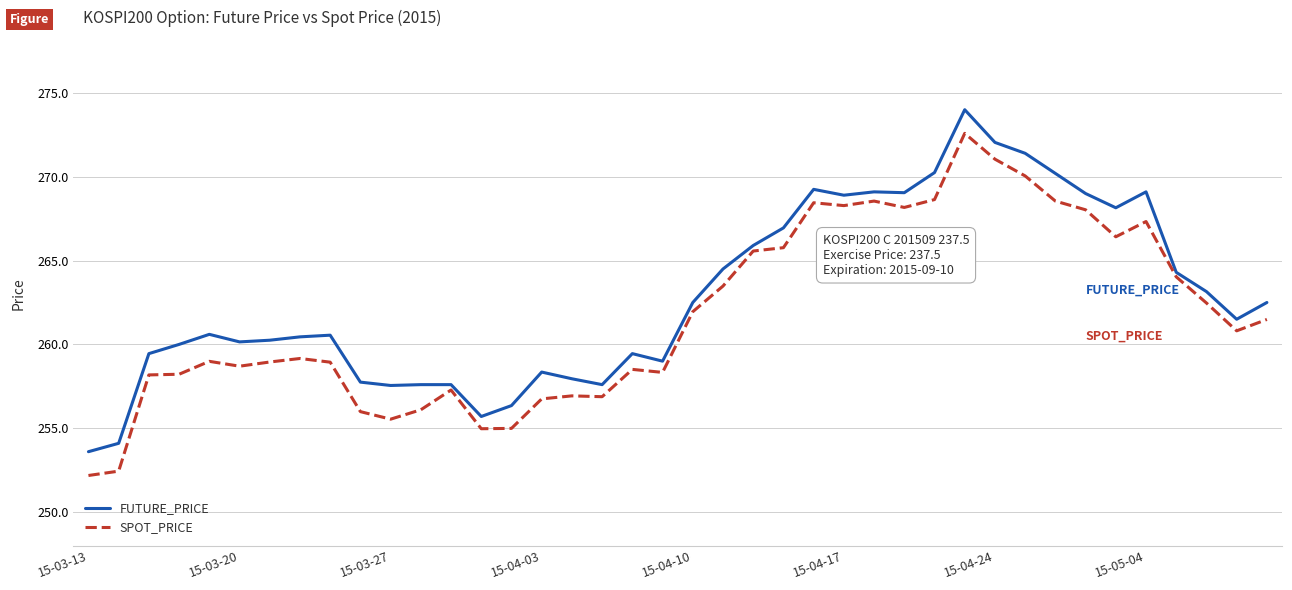

Which series has the widest spread of values?

SPOT_PRICE